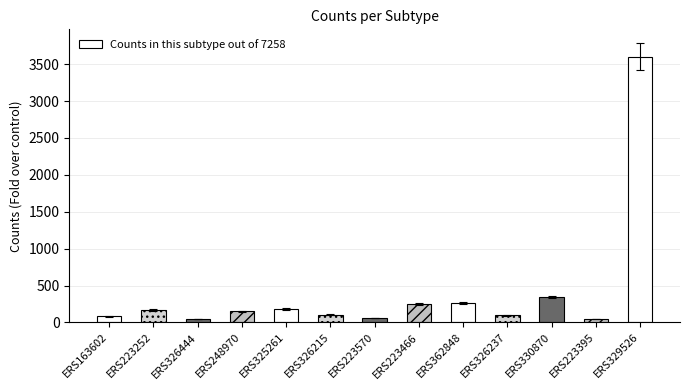

The value at ERS223252 is 170. True or false?

True